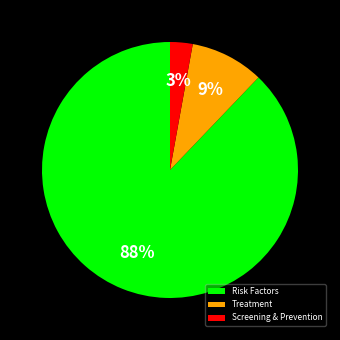

Does any single category account for the majority?

Yes